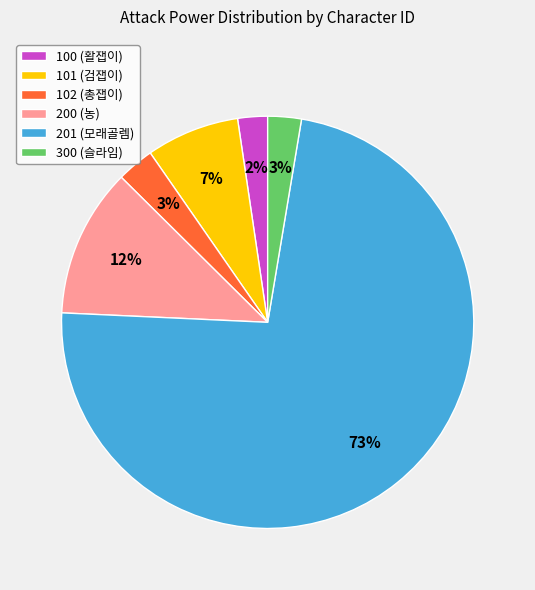

Is there any slice that represents more than half of the pie?

Yes